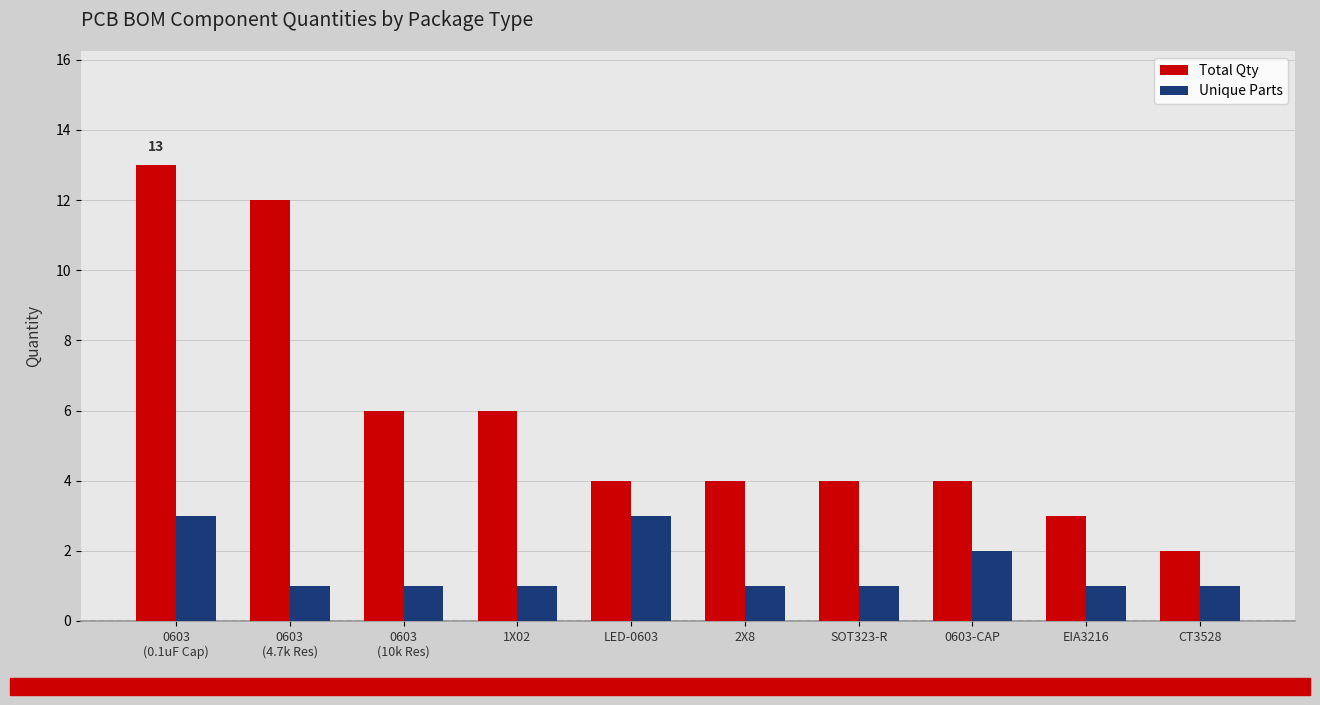

What is the minimum value shown in the chart?

1